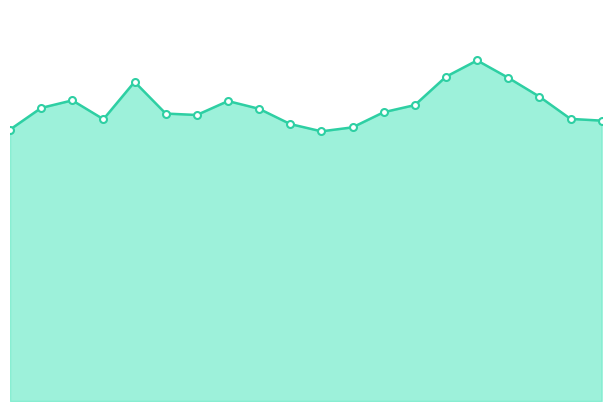

Does the chart have visible grid lines?

No